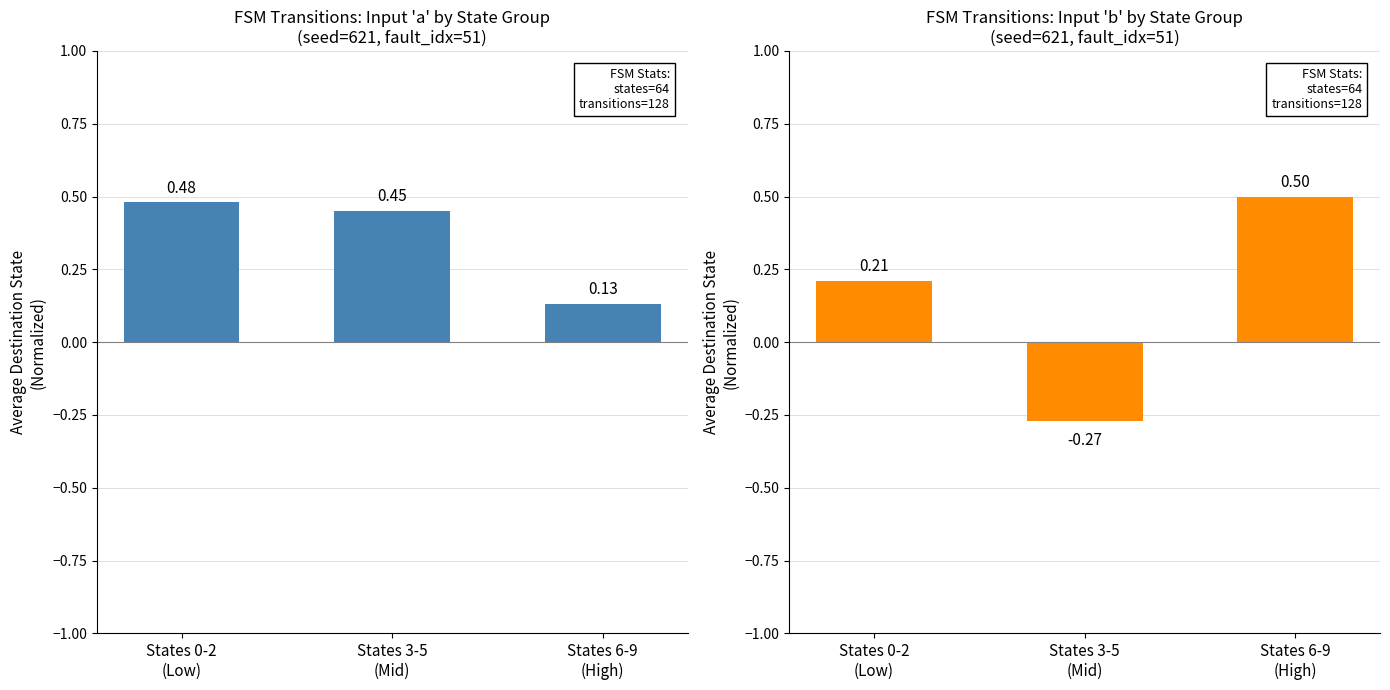

Does the chart contain stacked bars?

No